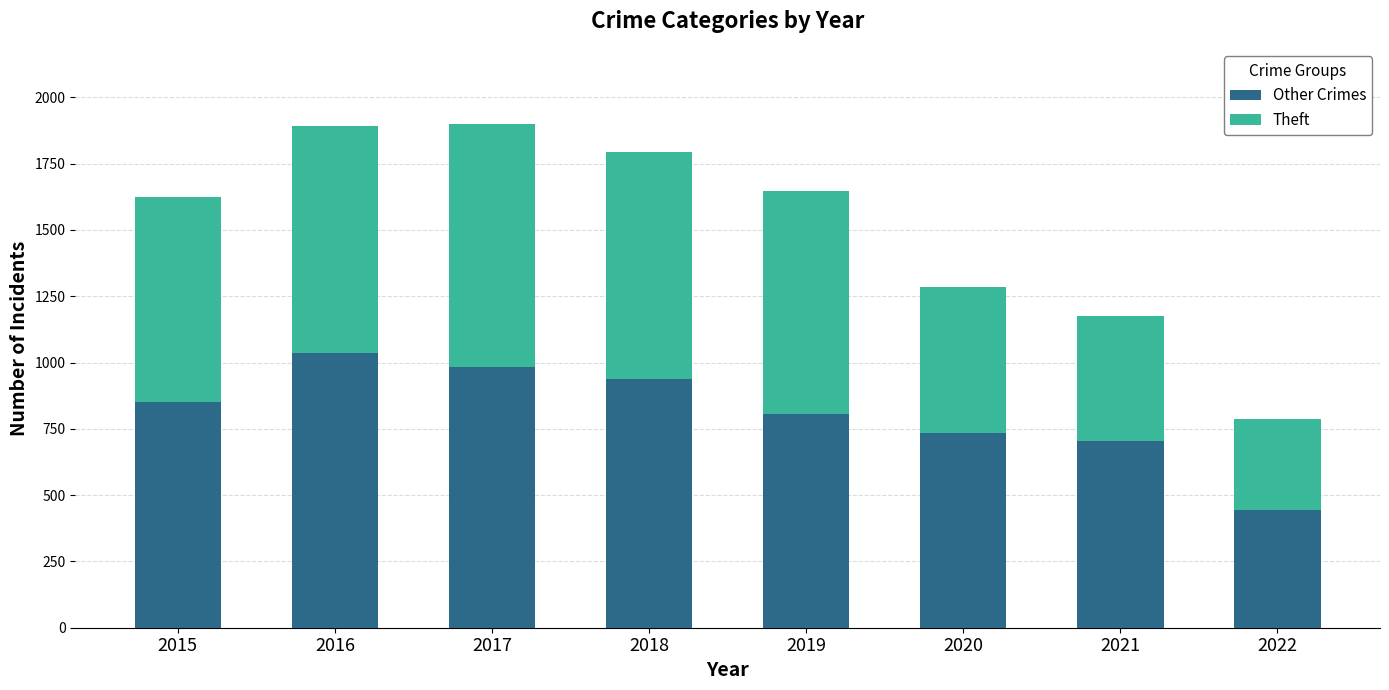

What is the sum of the Other Crimes values at 2015 and 2022?

1292